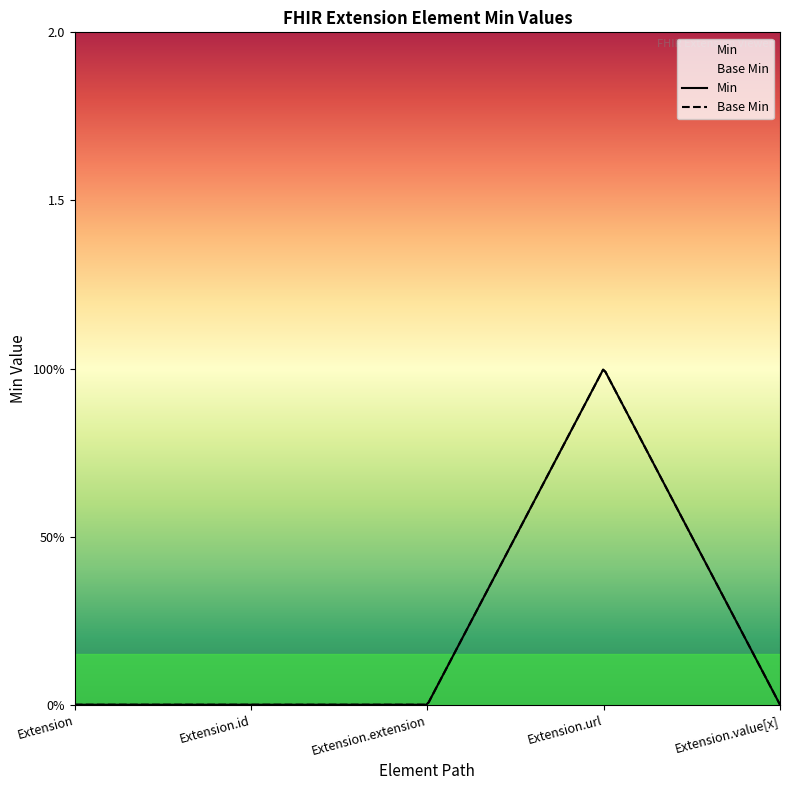

Reading left to right, list all the values displayed in this chart.

Min: Extension=0	Extension.id=0	Extension.extension=0	Extension.url=1	Extension.value[x]=0
Base Min: Extension=0	Extension.id=0	Extension.extension=0	Extension.url=1	Extension.value[x]=0